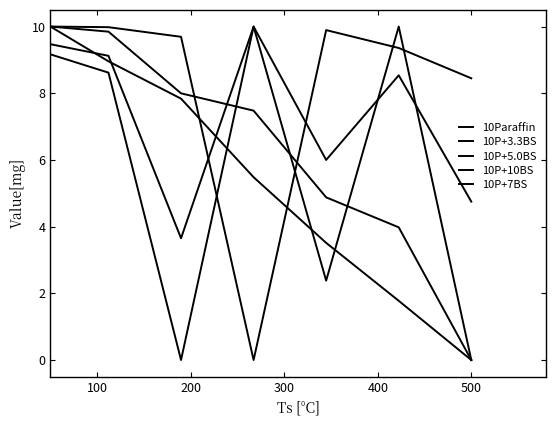

Does the chart display data point markers on the line(s)?

No